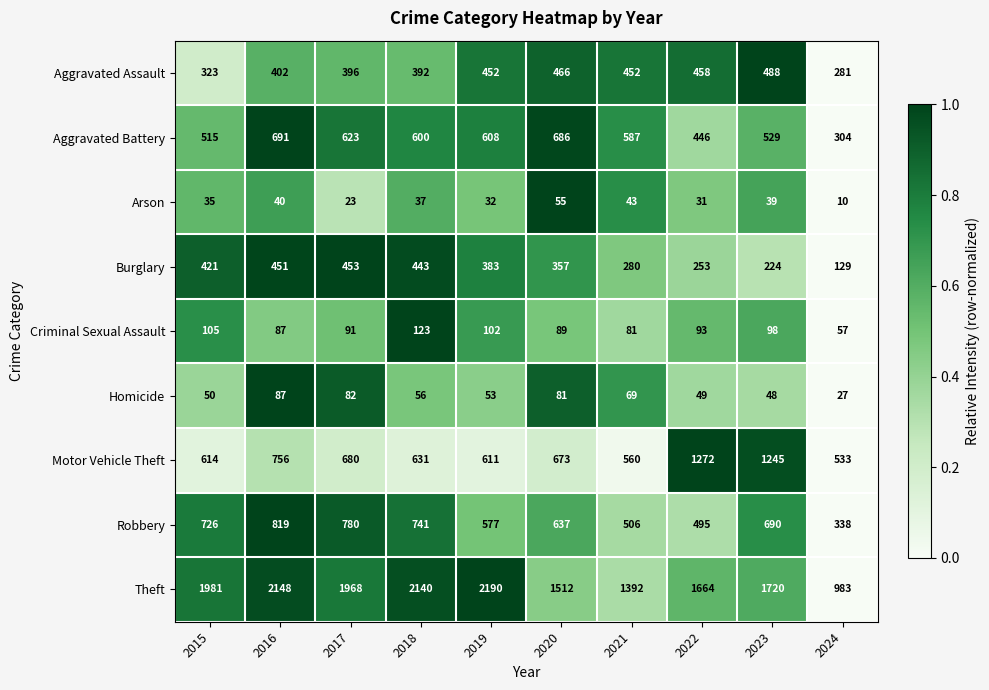

The value of Arson at 2018 is 37. True or false?

True